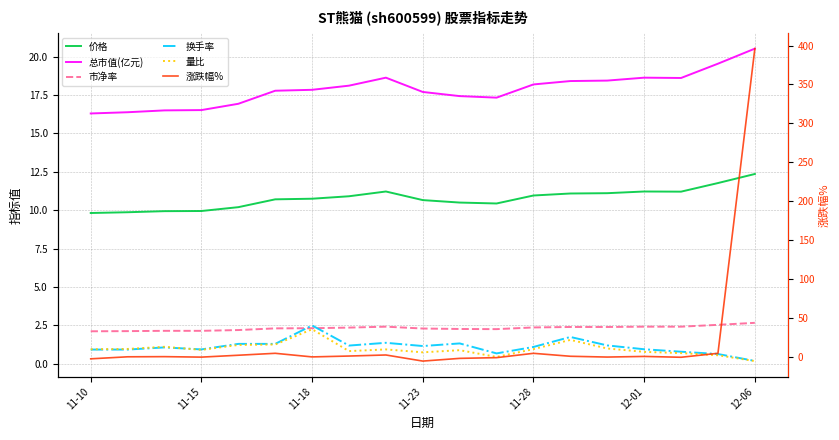

What is the average value of the 量比 series?

1.0